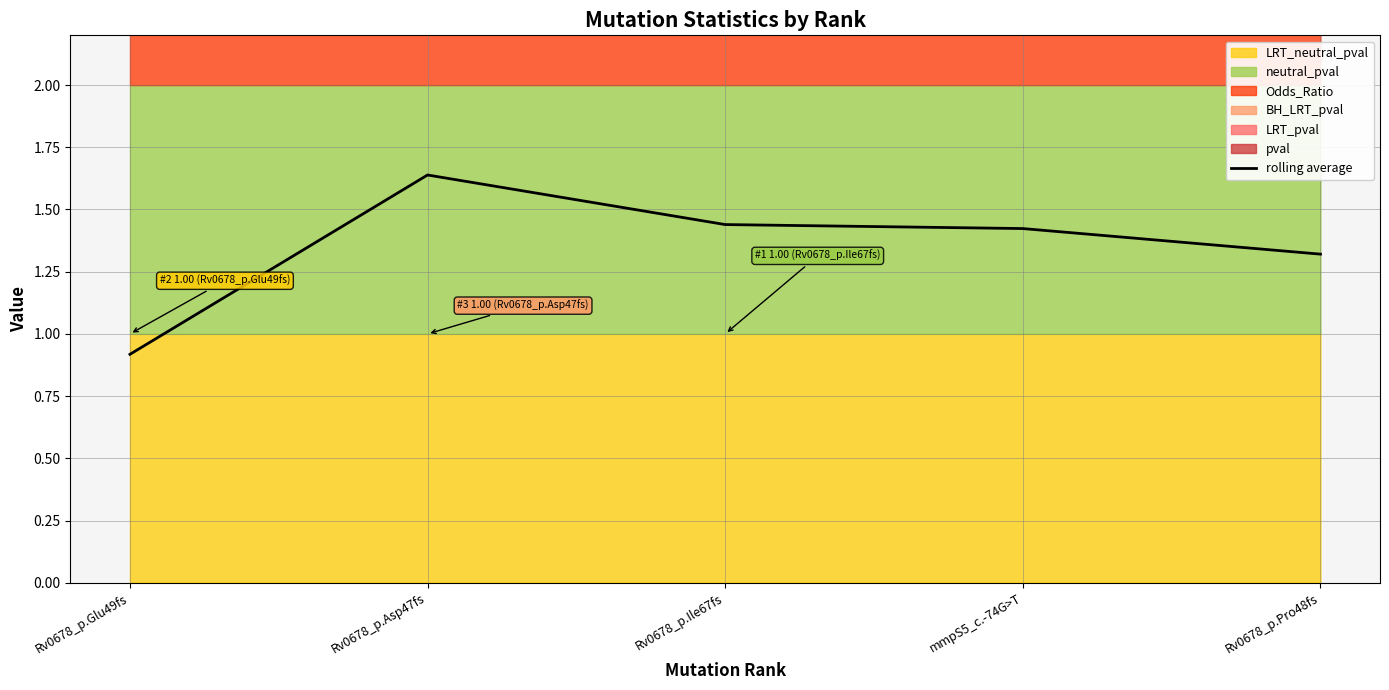

What position from the left is Rv0678_p.Asp47fs?

2